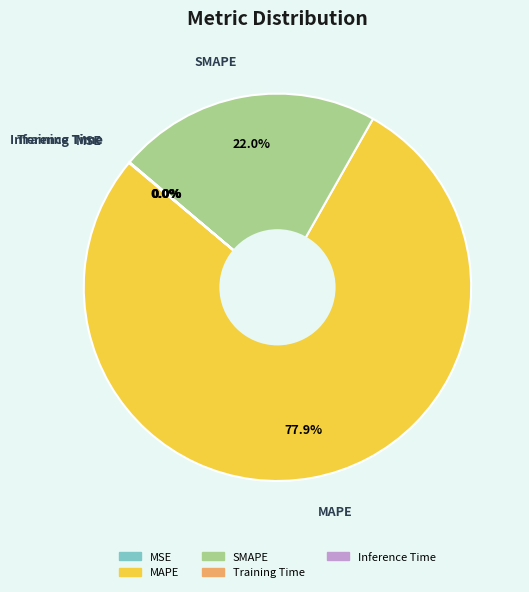

Which category has the biggest portion of the pie?

MAPE